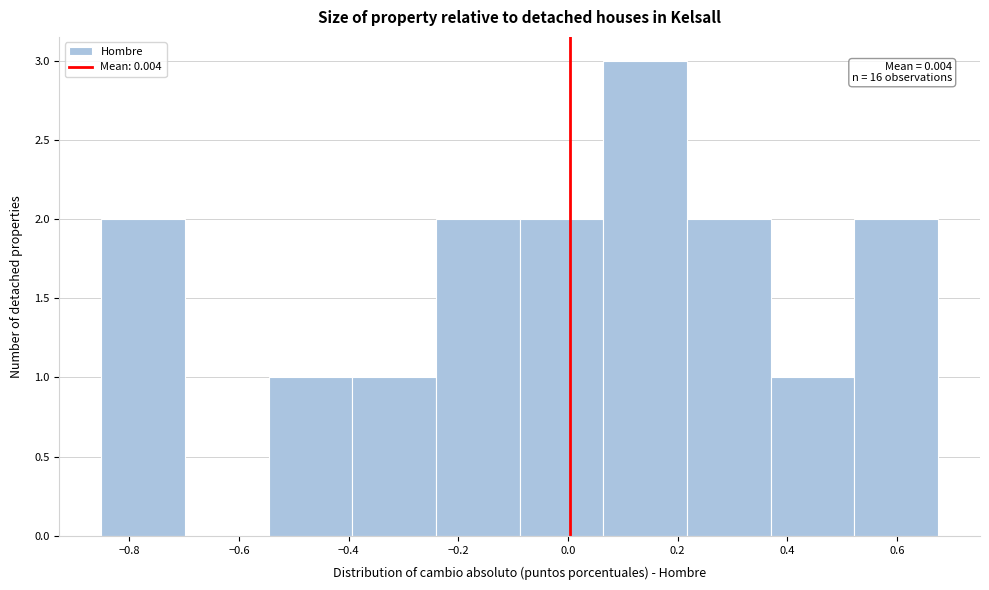

Which range on the x-axis has the tallest bar?

0.06 to 0.22